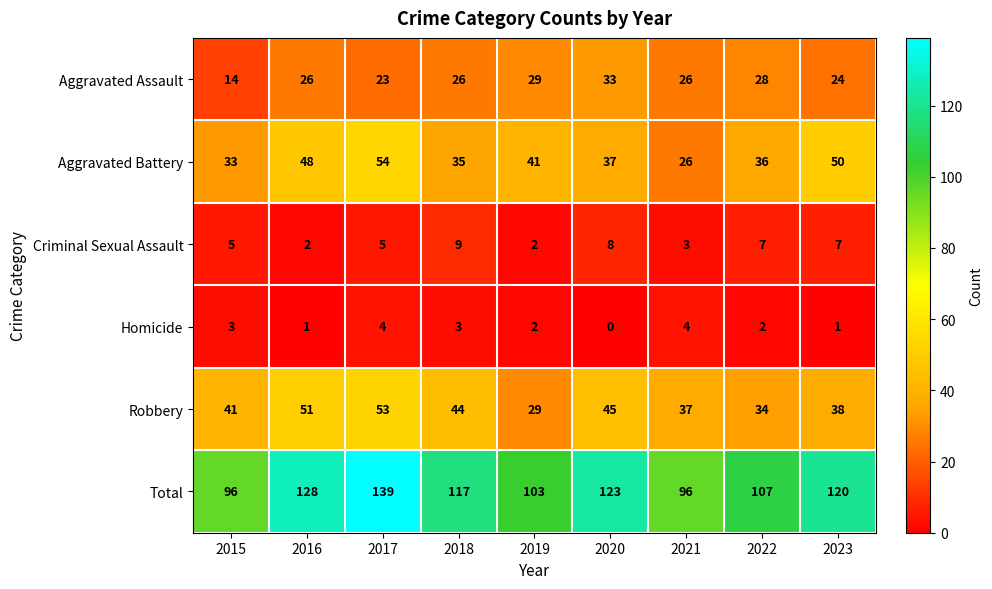

What is the difference between the highest and lowest values at 2023?

119